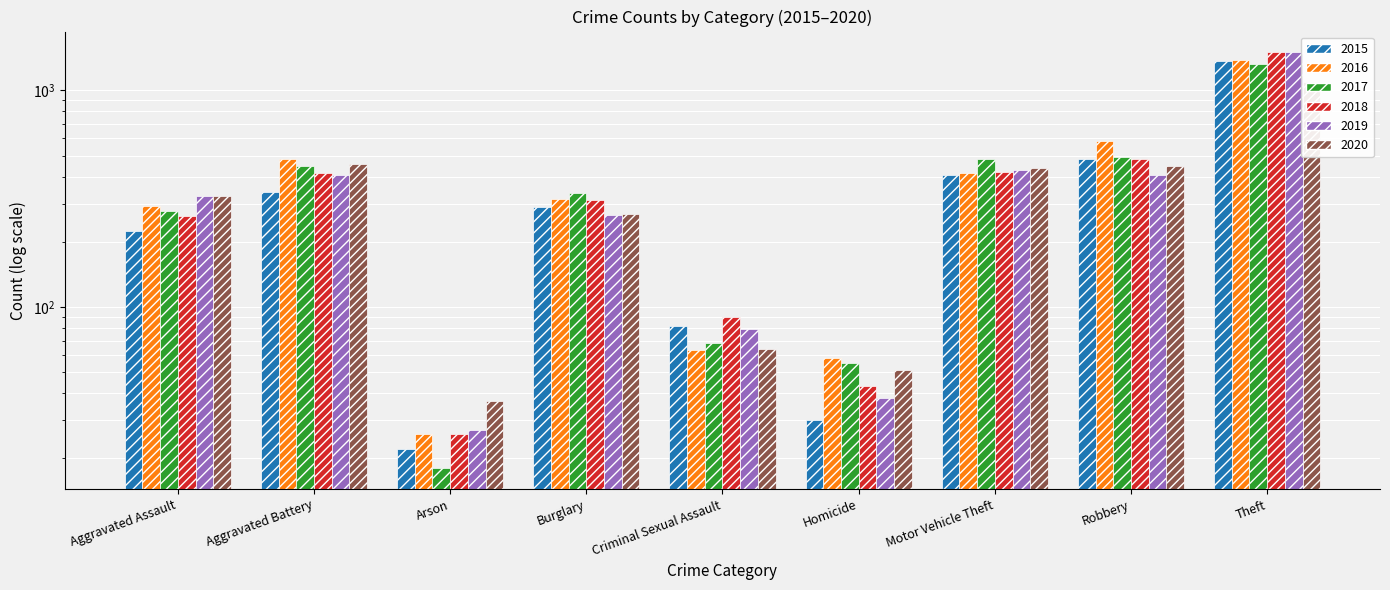

At which label does 2020 first exceed 325?

Aggravated Battery